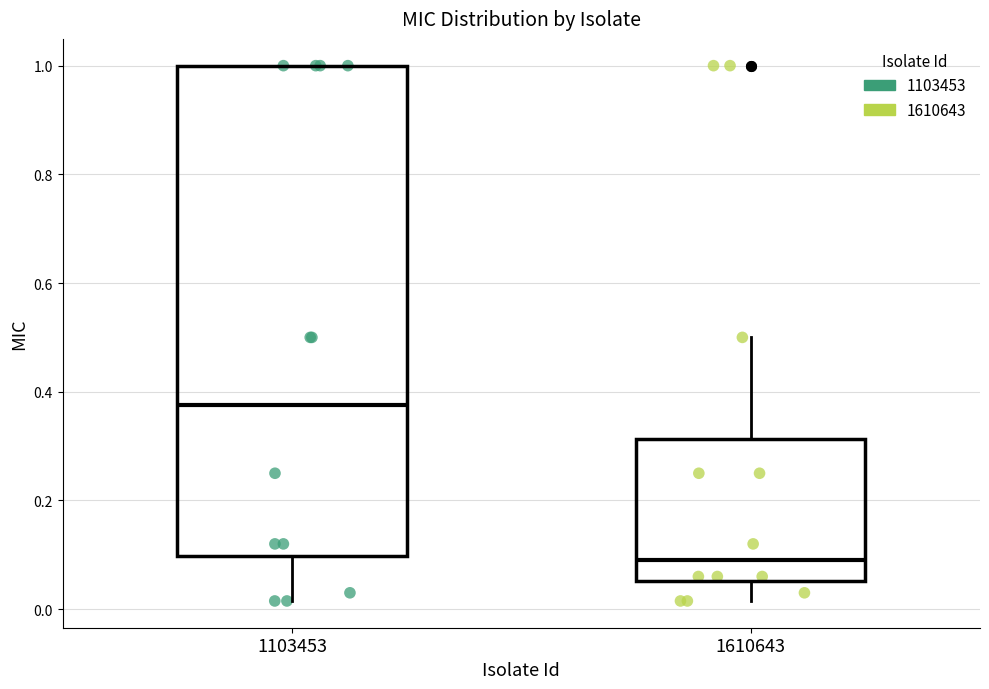

Comparing the boxes themselves (not the whiskers), which one is the tallest?

1103453